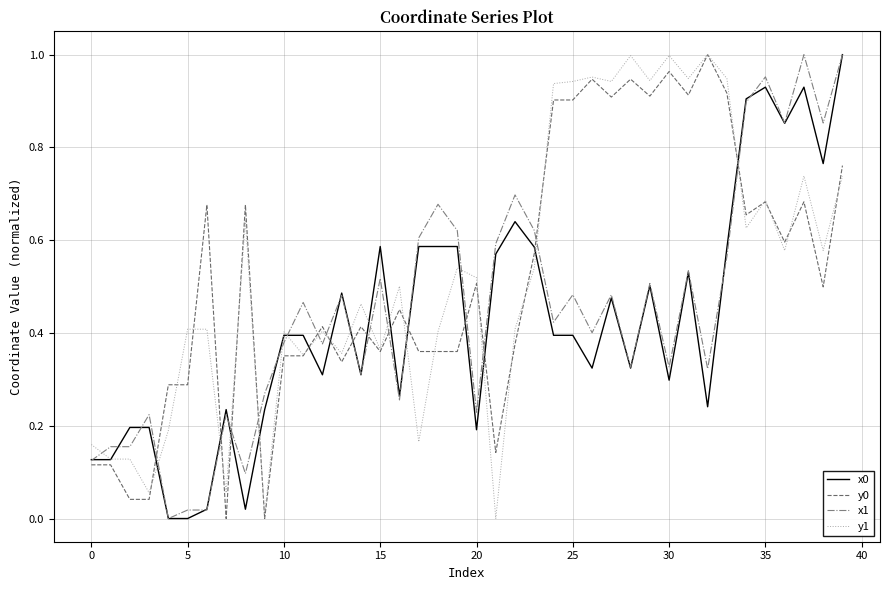

Is this an area chart (filled region under the line)?

No